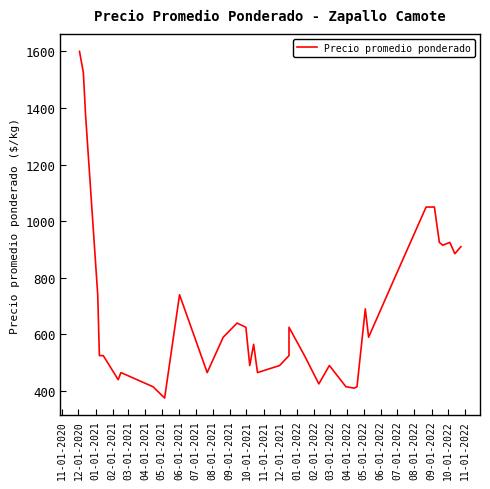

What is the maximum value shown in the chart?

1600